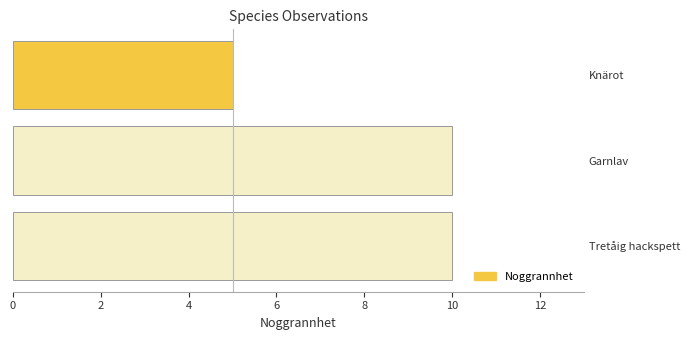

At which label is the value closest to 7?

Knärot